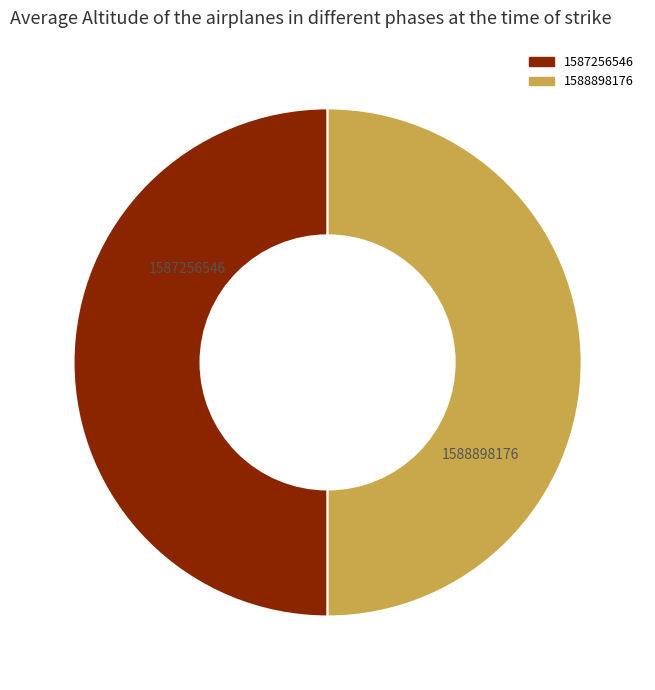

Is the sum of 1588898176 and 1587256546 greater than half?

Yes